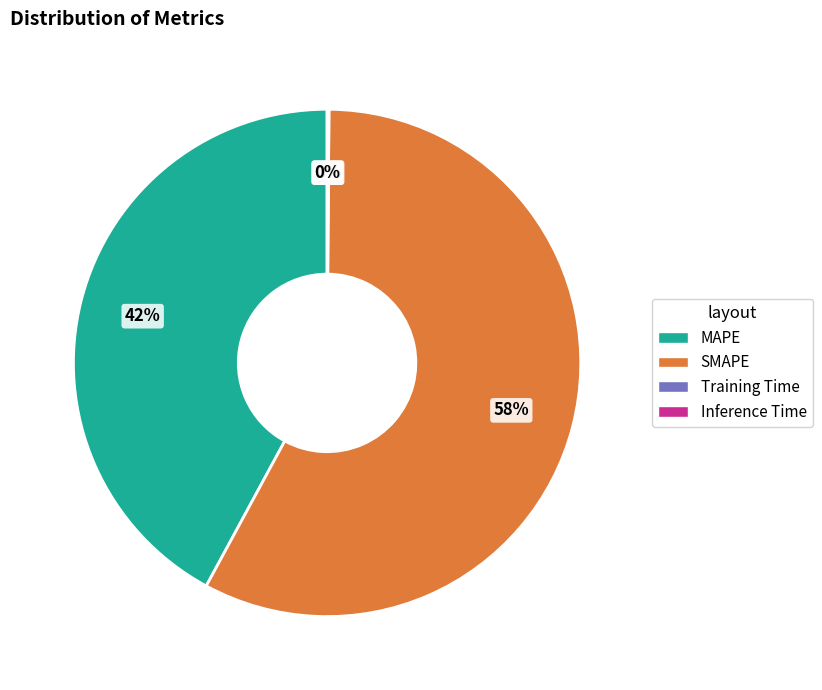

Is SMAPE the majority of the pie?

Yes